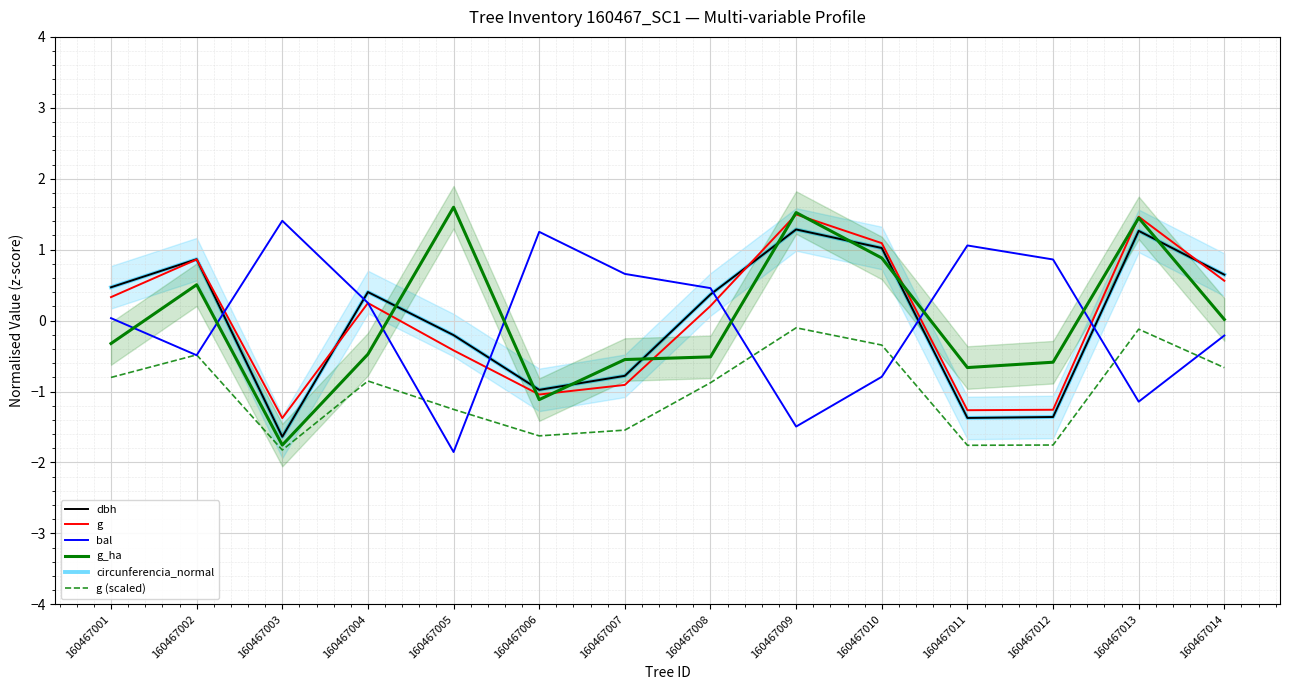

At how many categories does at least one series exceed 0?

14